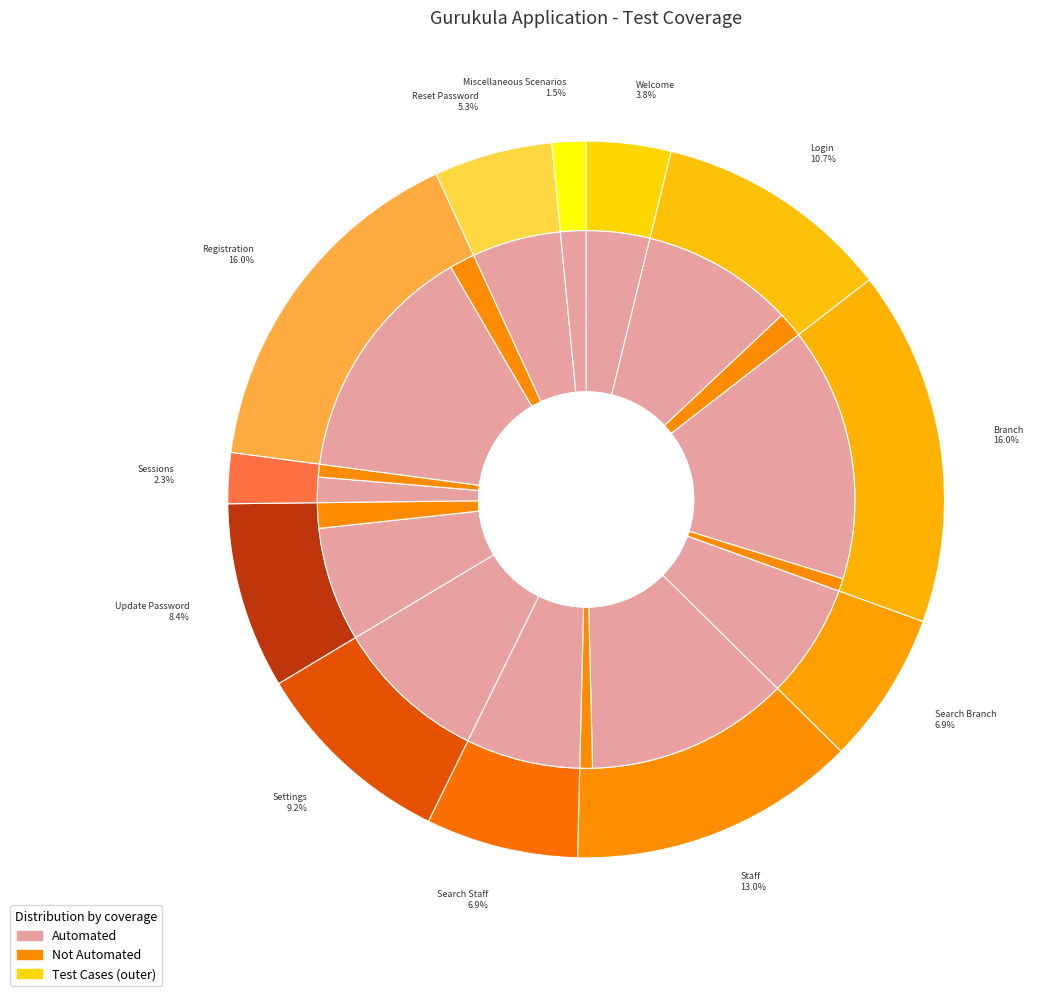

What is the difference between the highest and lowest values at Update Password?

7